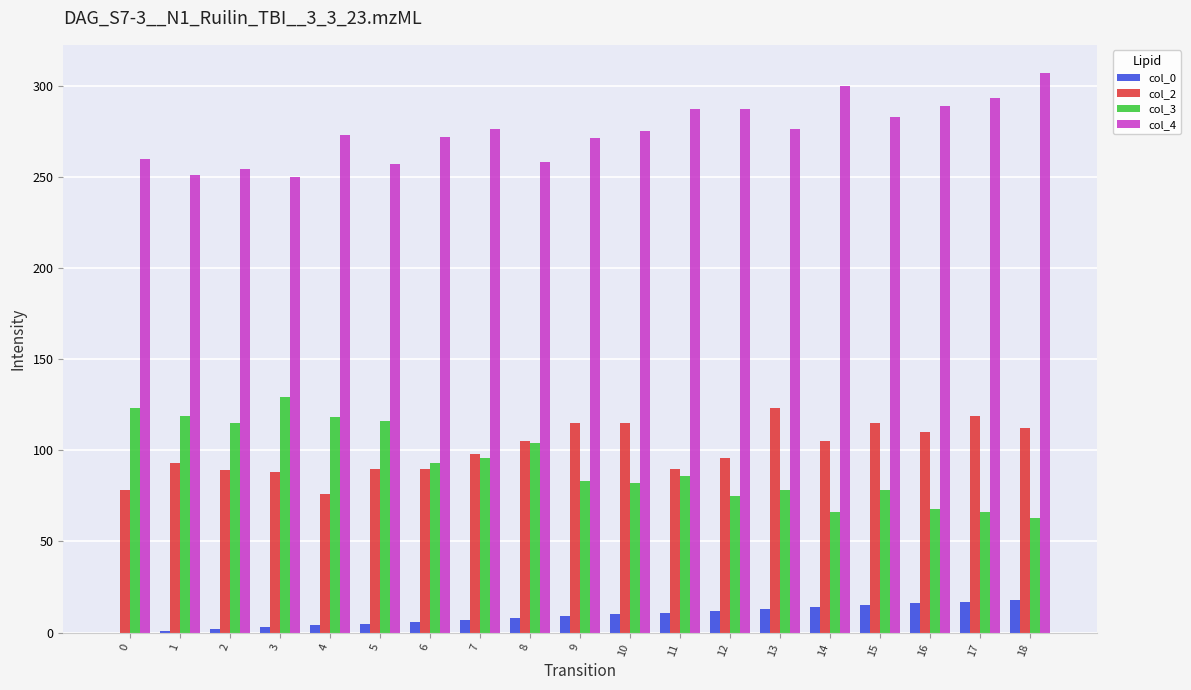

Is the value of col_0 at 7 greater than the value of col_4 at 14?

No